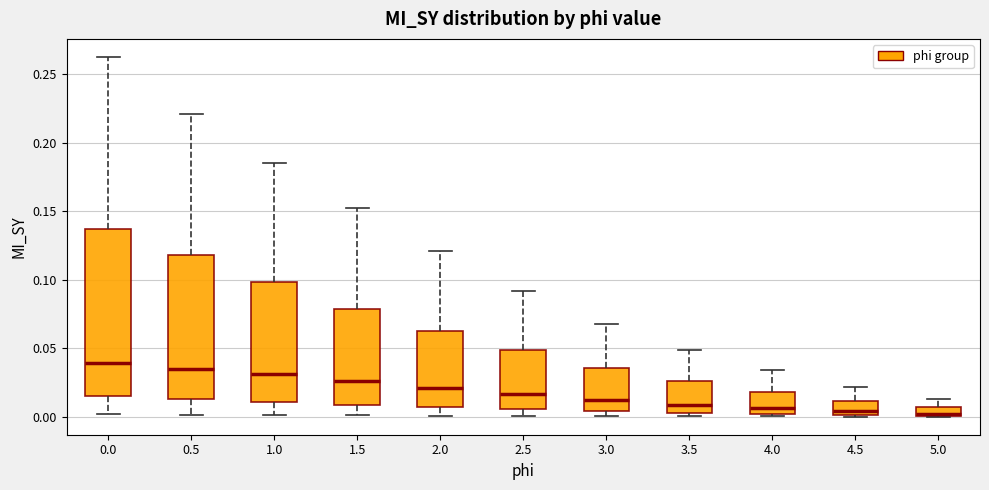

Where does the upper whisker of the box at x = 3.5 end on the y-axis? The values are not printed on the chart, so give them approximately, as read against the axis.

0.050